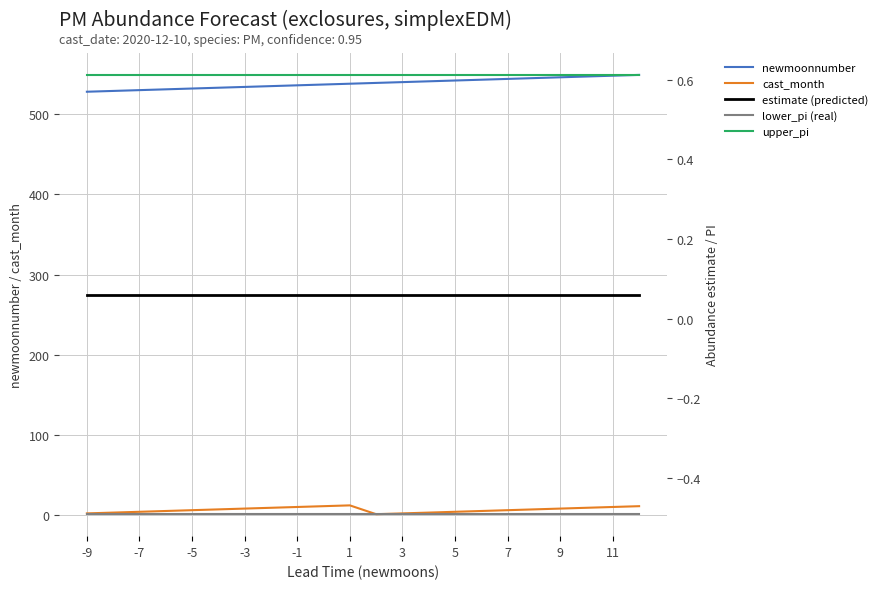

Reading right to left, list all the values displayed in this chart.

newmoonnumber: 549.0	548.0	547.0	546.0	545.0	544.0	543.0	542.0	541.0	540.0	539.0	538.0	537.0	536.0	535.0	534.0	533.0	532.0	531.0	530.0	529.0	528.0
cast_month: 11.0	10.0	9.0	8.0	7.0	6.0	5.0	4.0	3.0	2.0	1.0	12.0	11.0	10.0	9.0	8.0	7.0	6.0	5.0	4.0	3.0	2.0
estimate (predicted): 0.1	0.1	0.1	0.1	0.1	0.1	0.1	0.1	0.1	0.1	0.1	0.1	0.1	0.1	0.1	0.1	0.1	0.1	0.1	0.1	0.1	0.1
lower_pi (real): -0.5	-0.5	-0.5	-0.5	-0.5	-0.5	-0.5	-0.5	-0.5	-0.5	-0.5	-0.5	-0.5	-0.5	-0.5	-0.5	-0.5	-0.5	-0.5	-0.5	-0.5	-0.5
upper_pi: 0.6	0.6	0.6	0.6	0.6	0.6	0.6	0.6	0.6	0.6	0.6	0.6	0.6	0.6	0.6	0.6	0.6	0.6	0.6	0.6	0.6	0.6